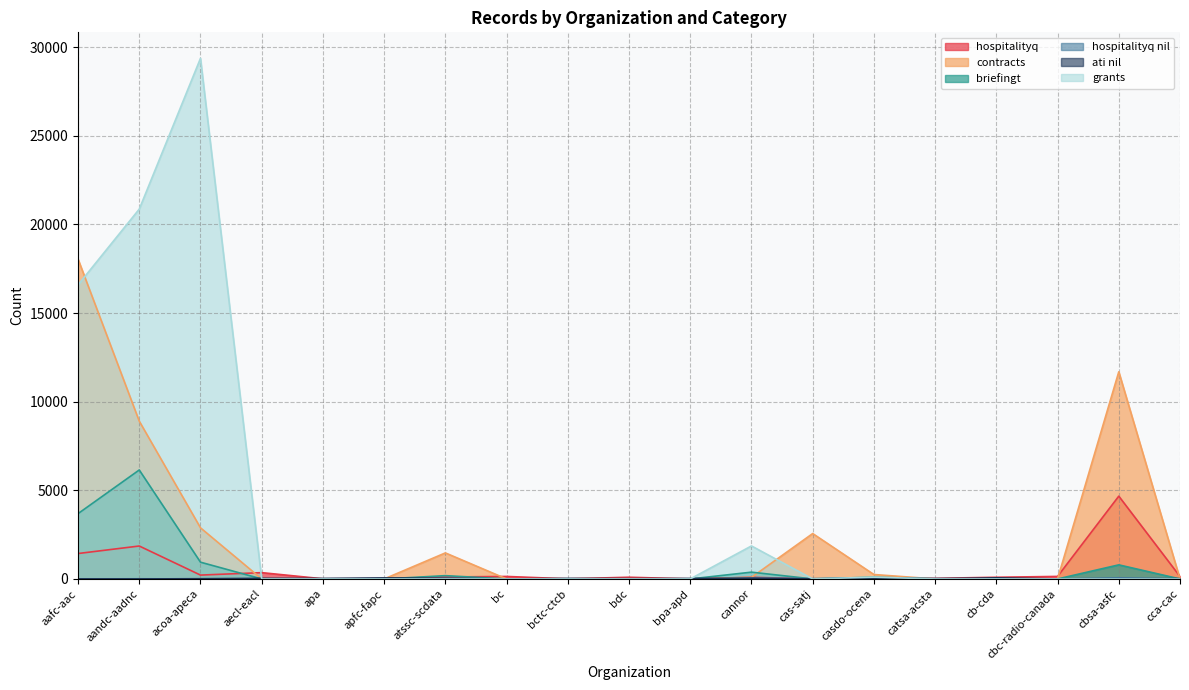

What is the sum of all grants values?

68776